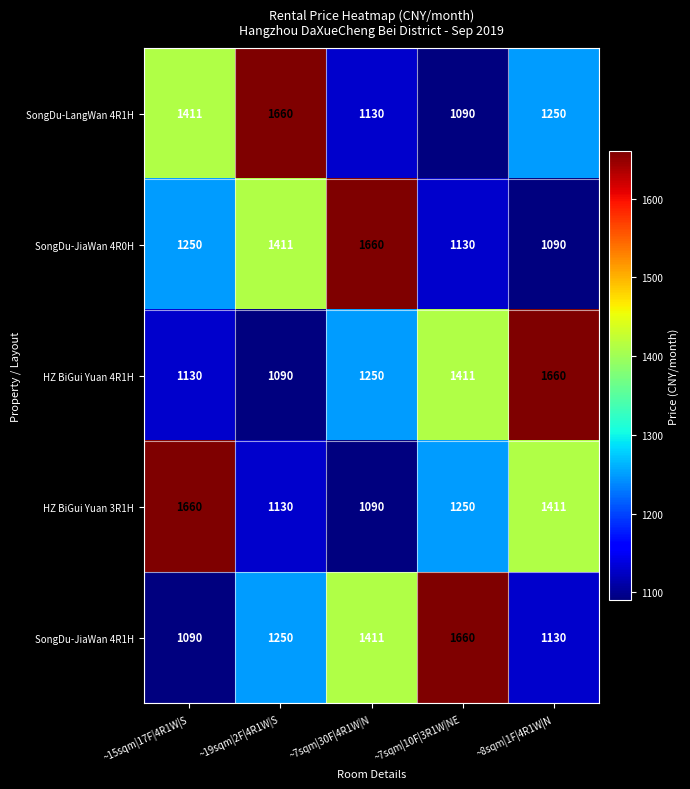

At which label does SongDu-LangWan 4R1H first exceed 1250?

~15sqm|17F|4R1W|S